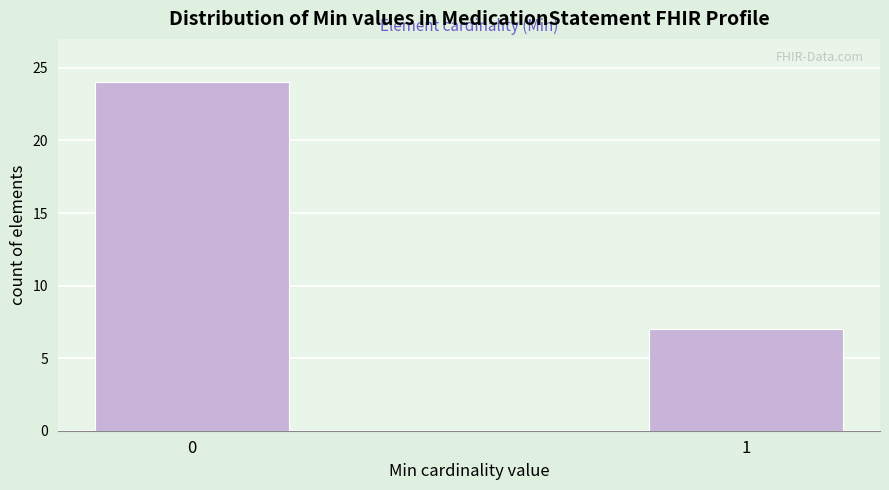

Reading left to right, what are all the values shown in this chart?

0=24	1=7